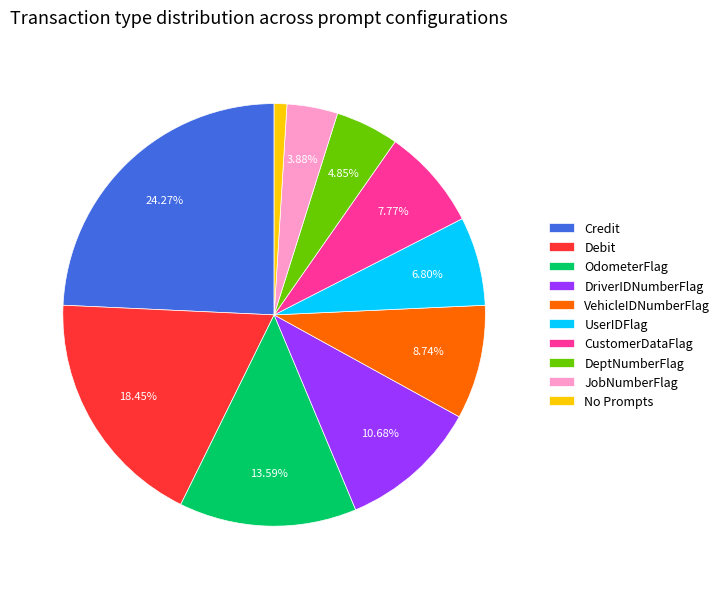

What is the ratio of the value at JobNumberFlag to the value at VehicleIDNumberFlag?

0.4